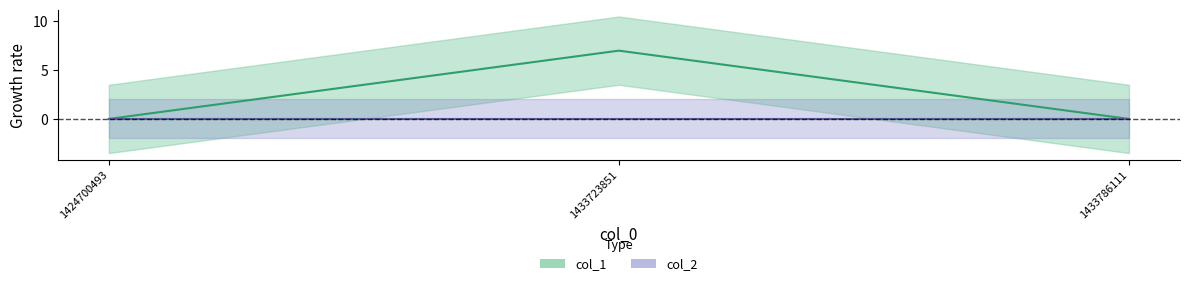

What is the average value?

2